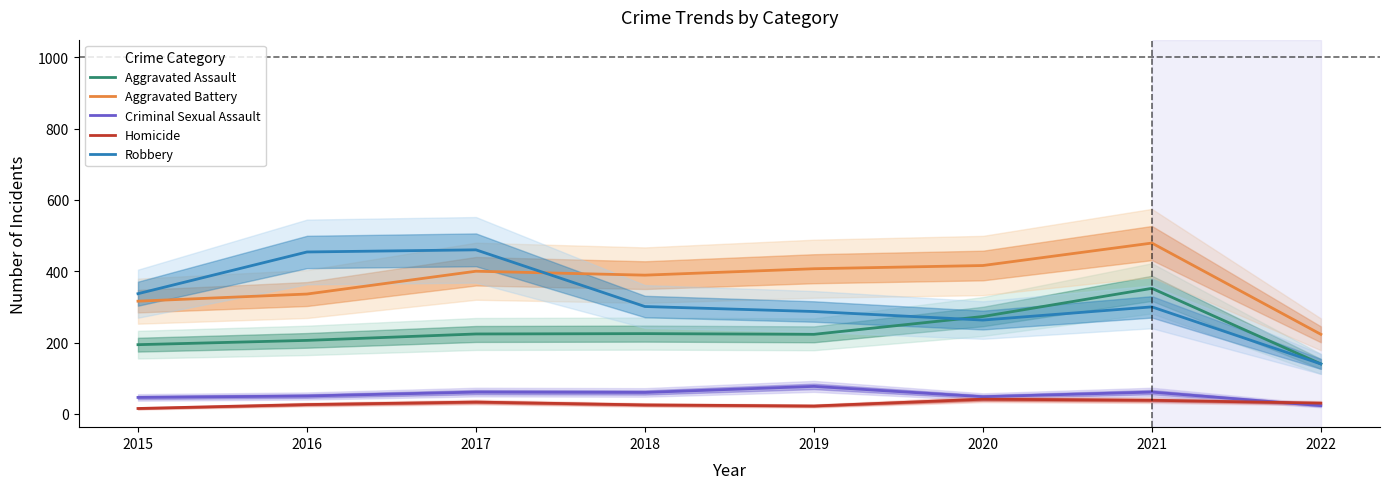

Count the number of data series in this chart.

5